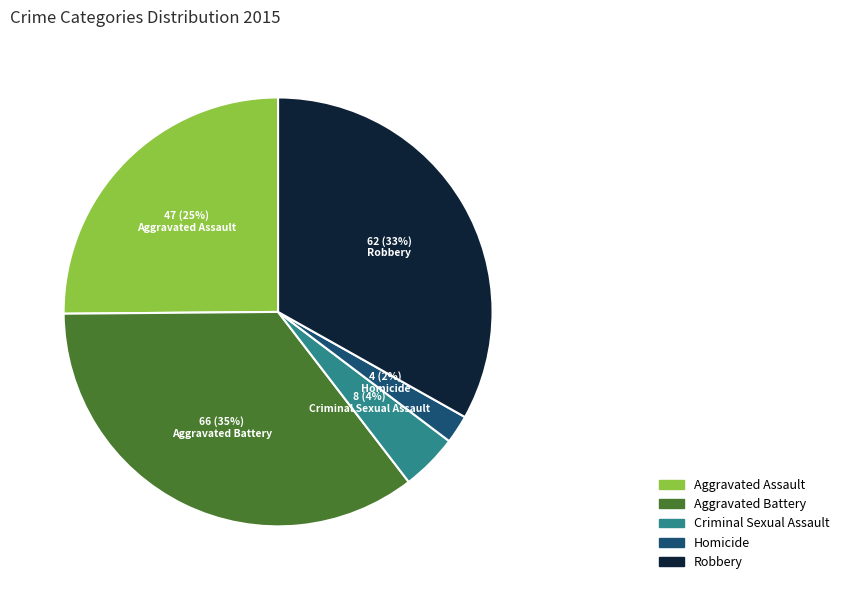

Combined, do Aggravated Assault and Robbery account for over 50%?

Yes